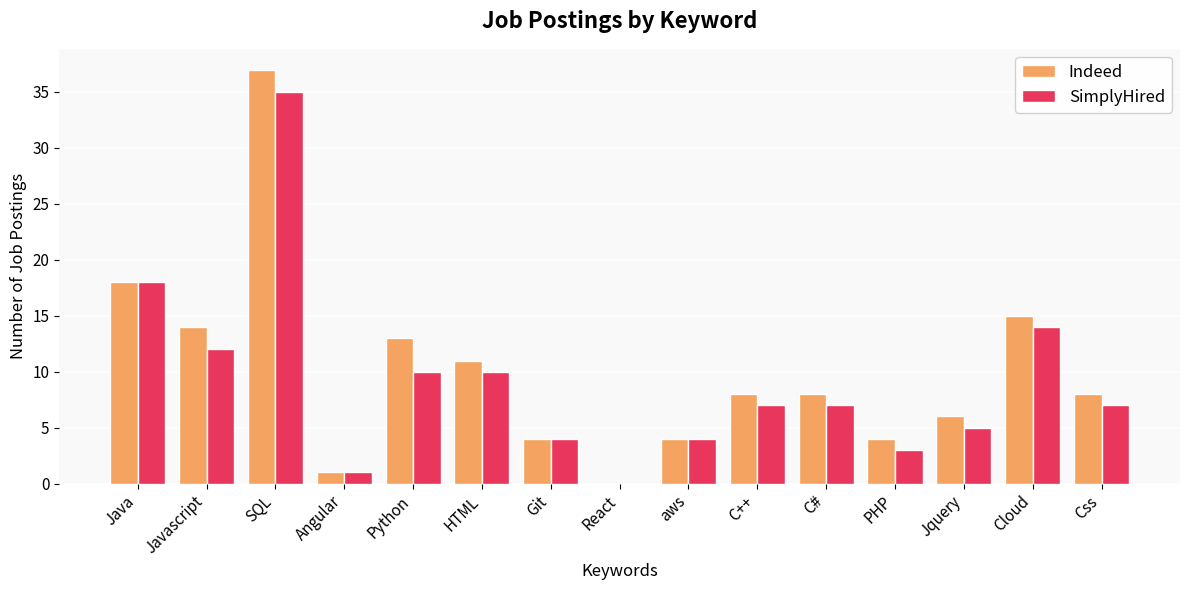

What is the total value across all series at HTML?

21